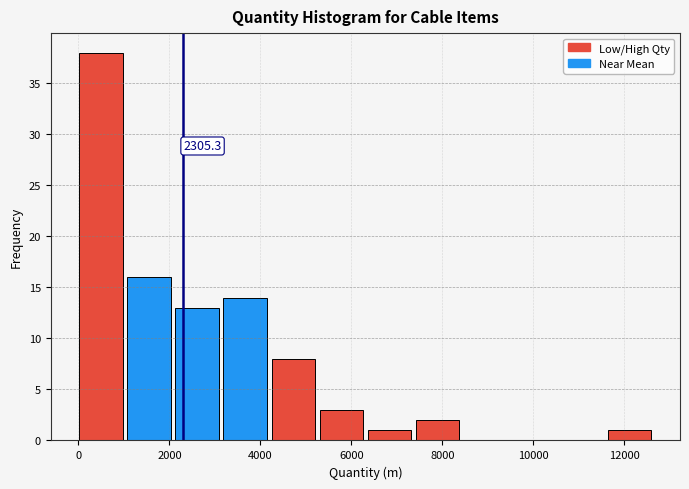

Which range on the x-axis has the tallest bar?

0 to 1000